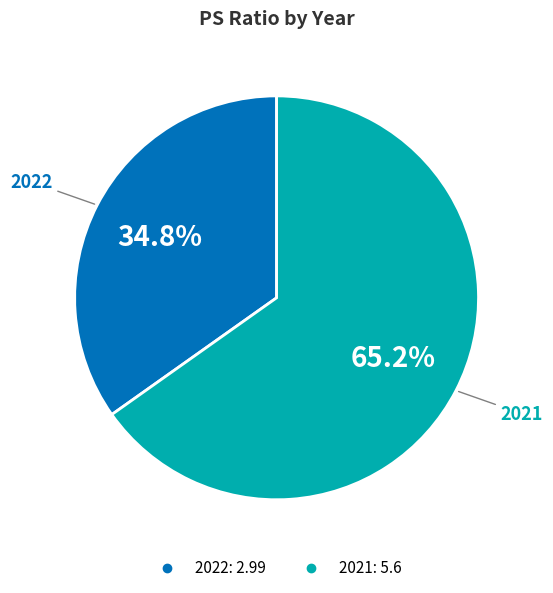

Is it true that 2021 is 65% of the pie?

True